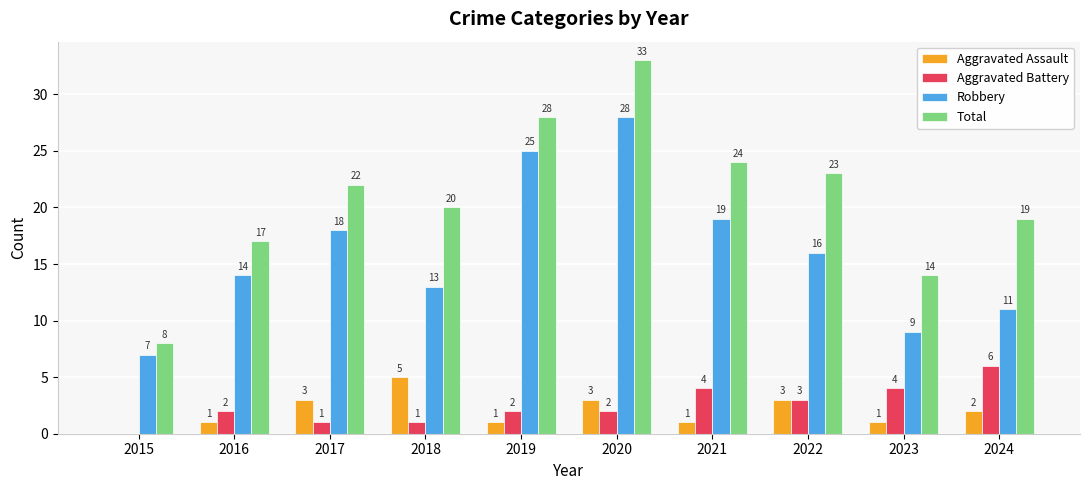

Which category has the highest value across all series?

2020